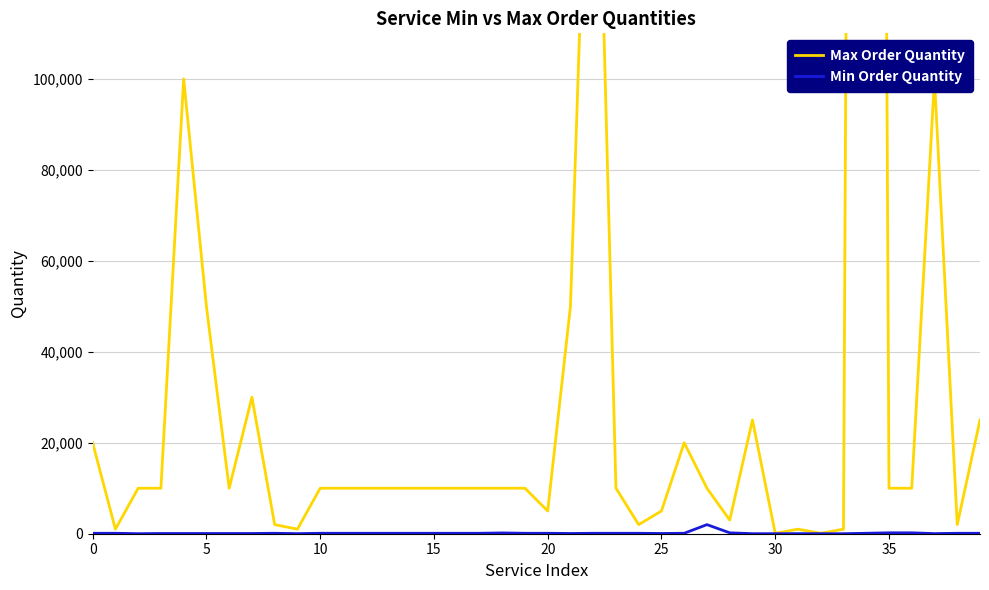

Which series has the largest total across all categories?

Max Order Quantity